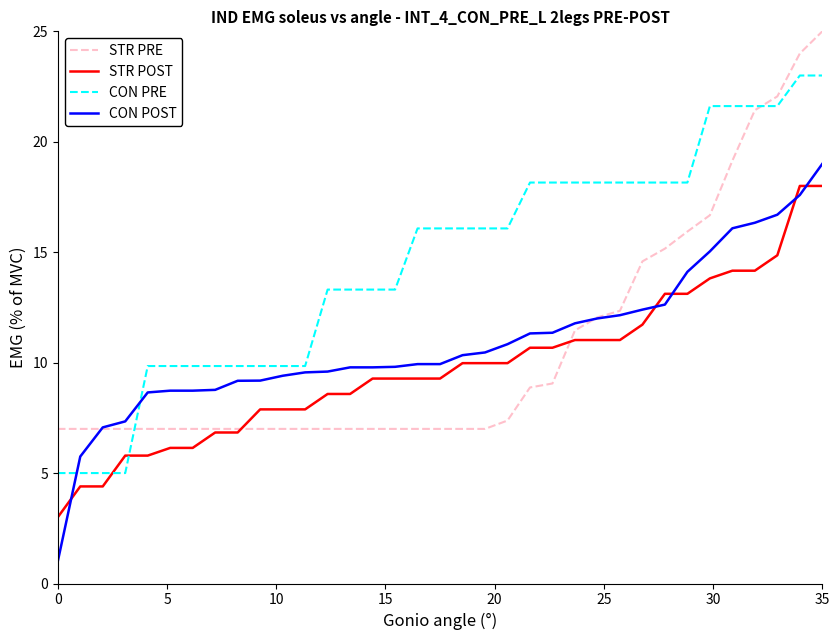

Which series has the largest total across all categories?

CON PRE